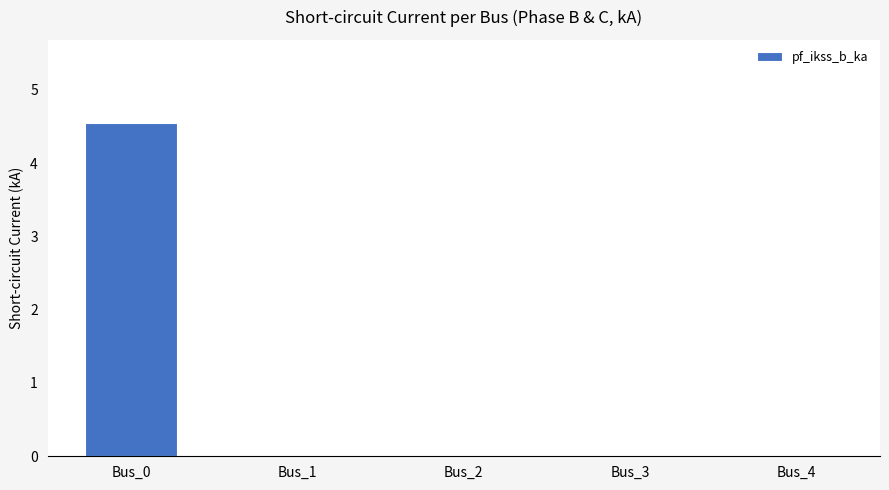

Does the chart contain stacked bars?

No